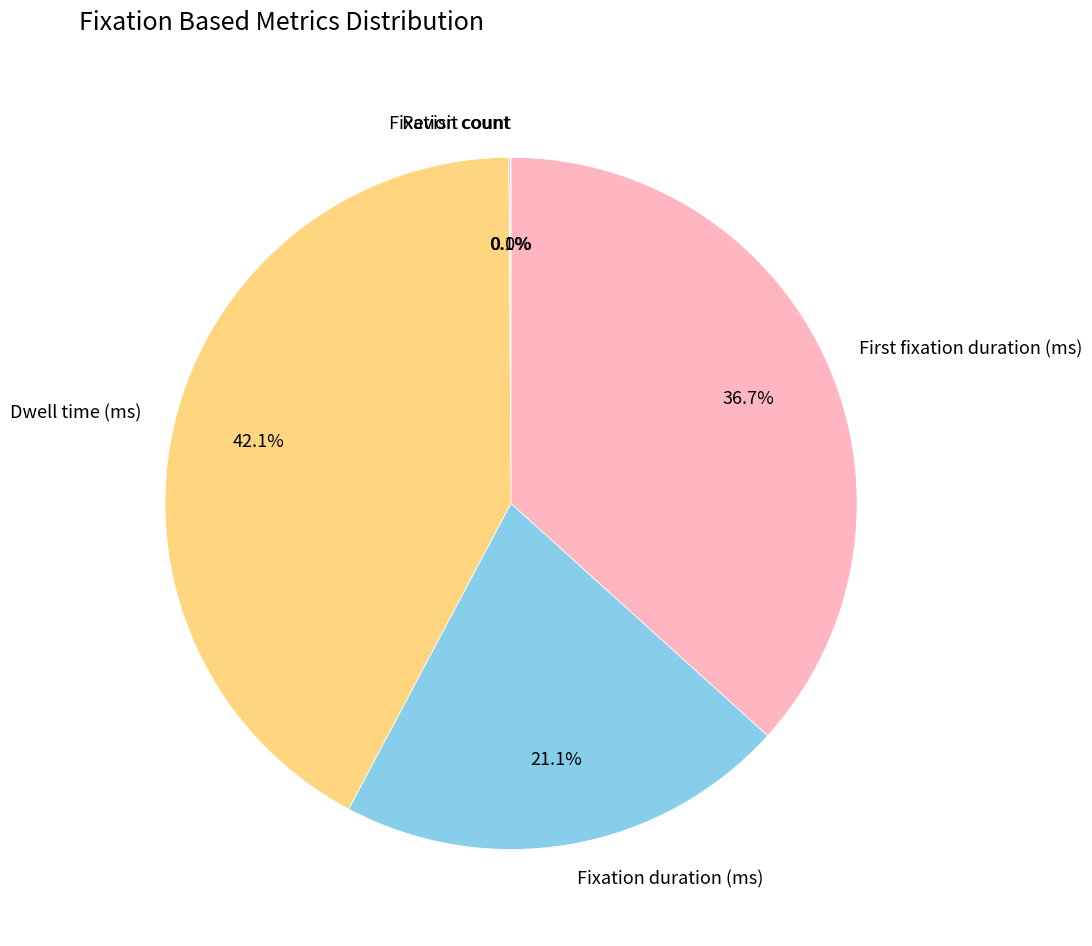

To the nearest percent, what is the difference between the largest and smallest slice percentages?

42%